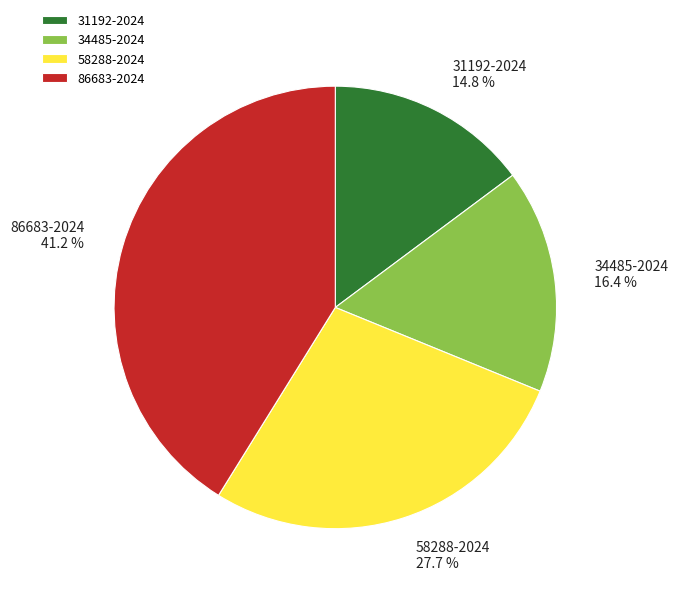

Combined, do 34485-2024 and 58288-2024 account for over 50%?

No